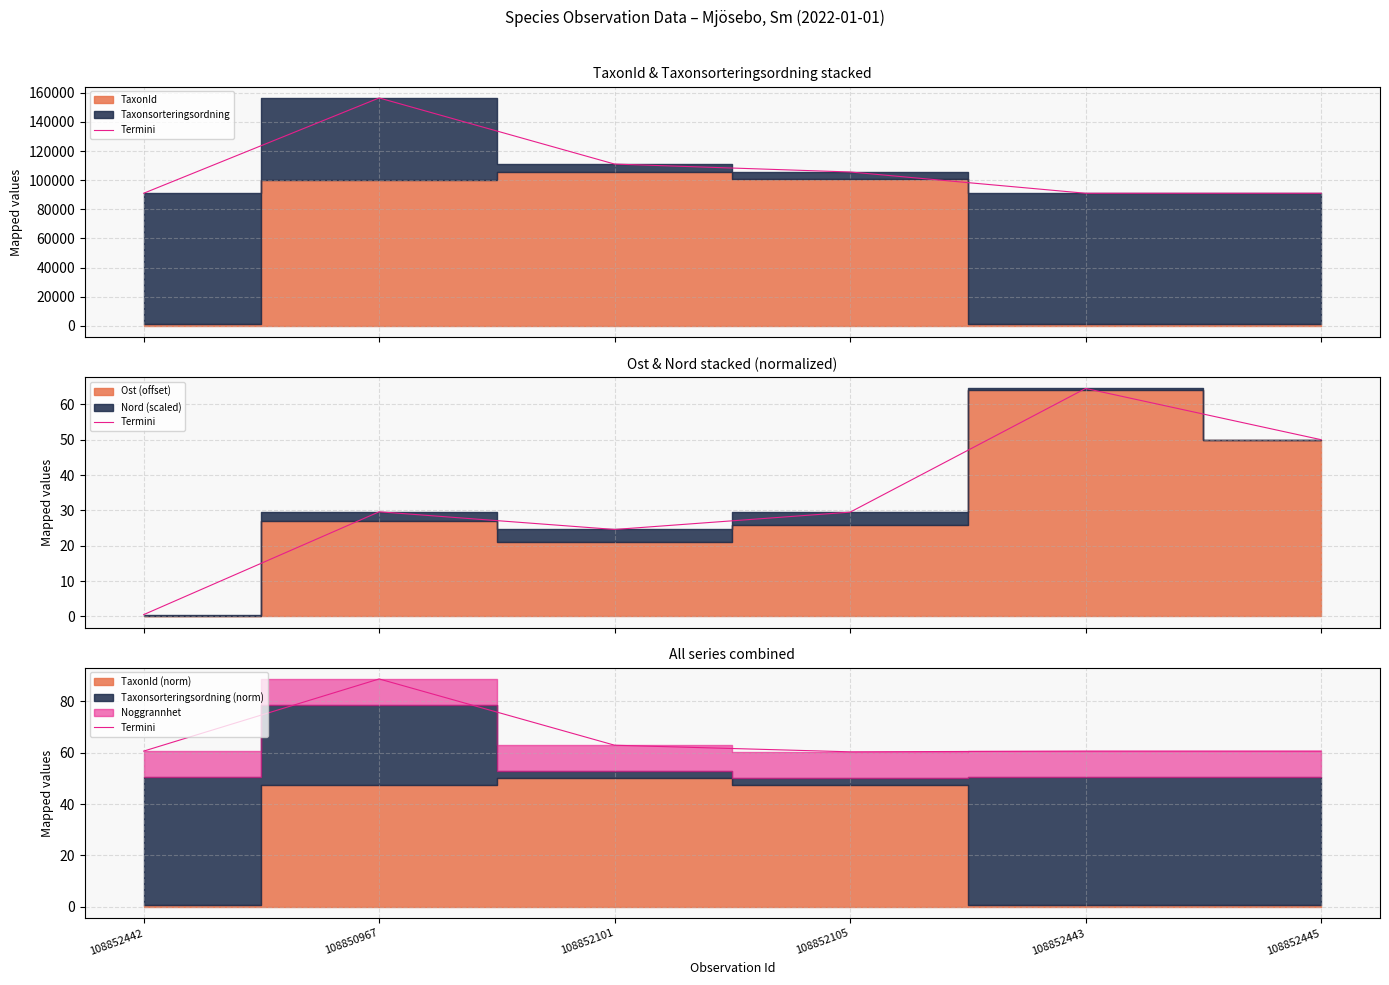

What is the value of the 6th point from the left?

60.6